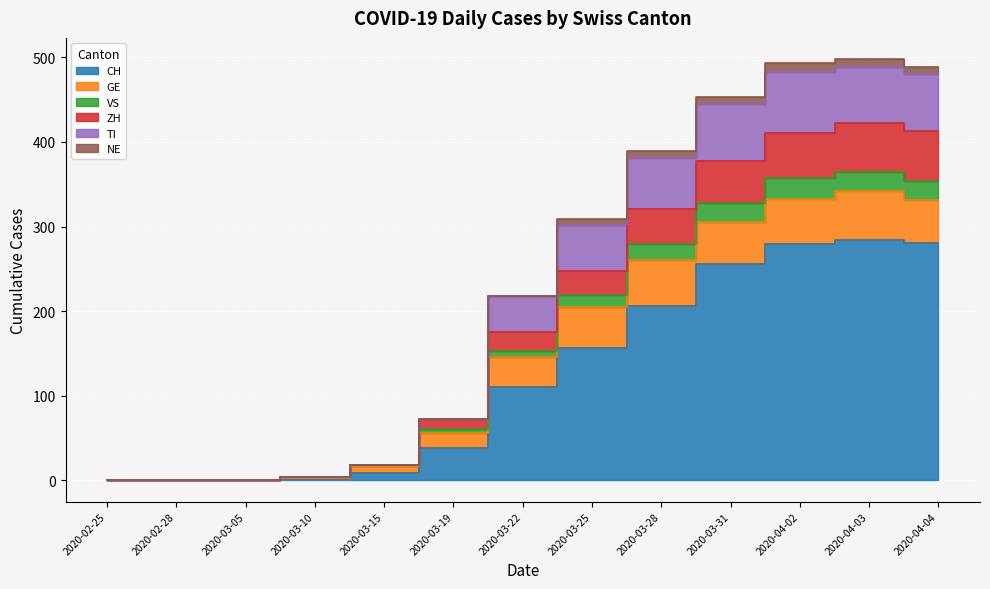

At which category does TI reach its first local peak?

2020-04-03